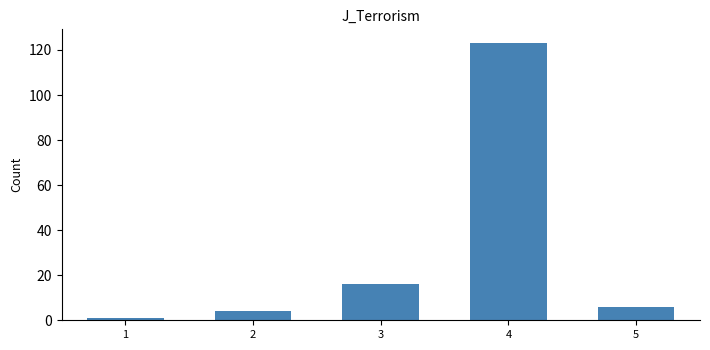

Which label corresponds to the smallest value in the chart?

1